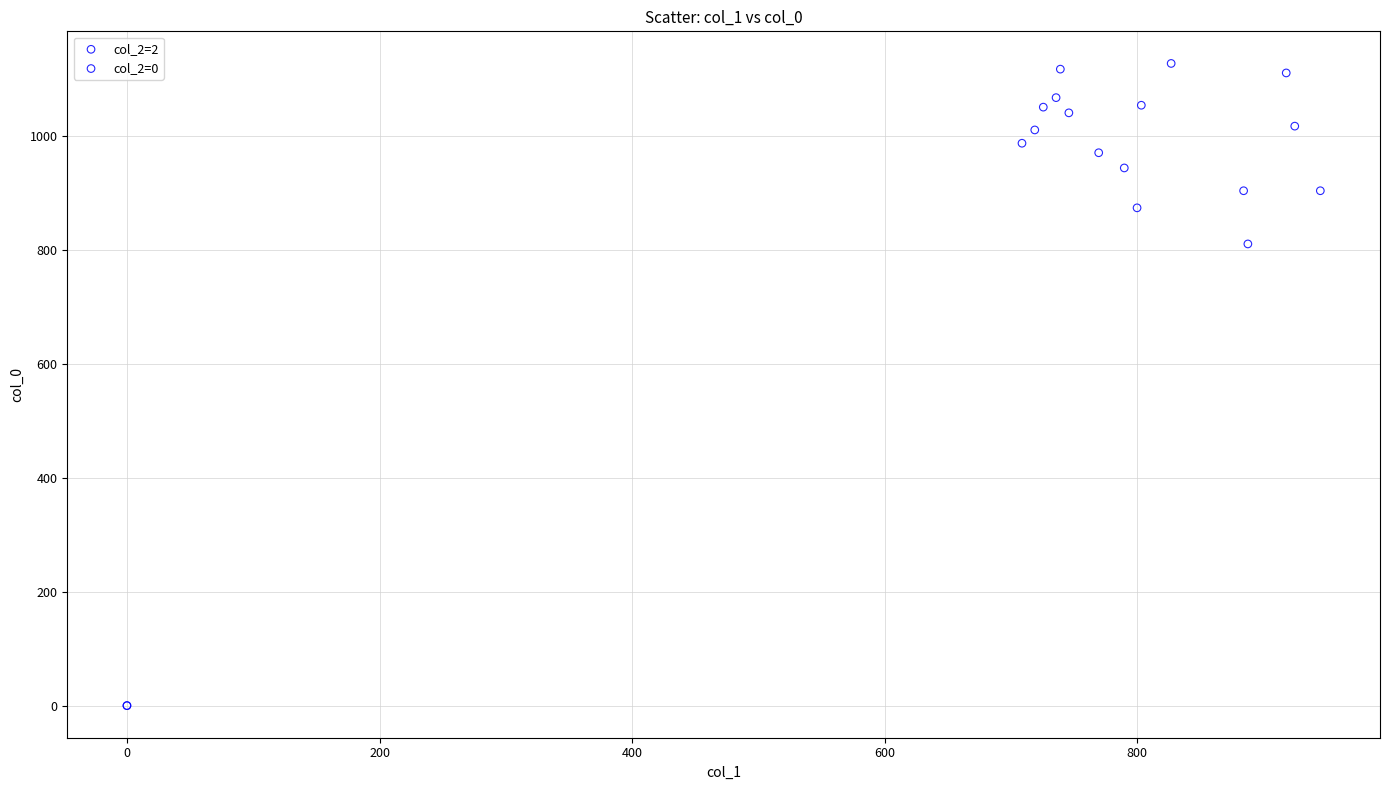

What are all the series names shown in the legend?

col_2=2, col_2=0